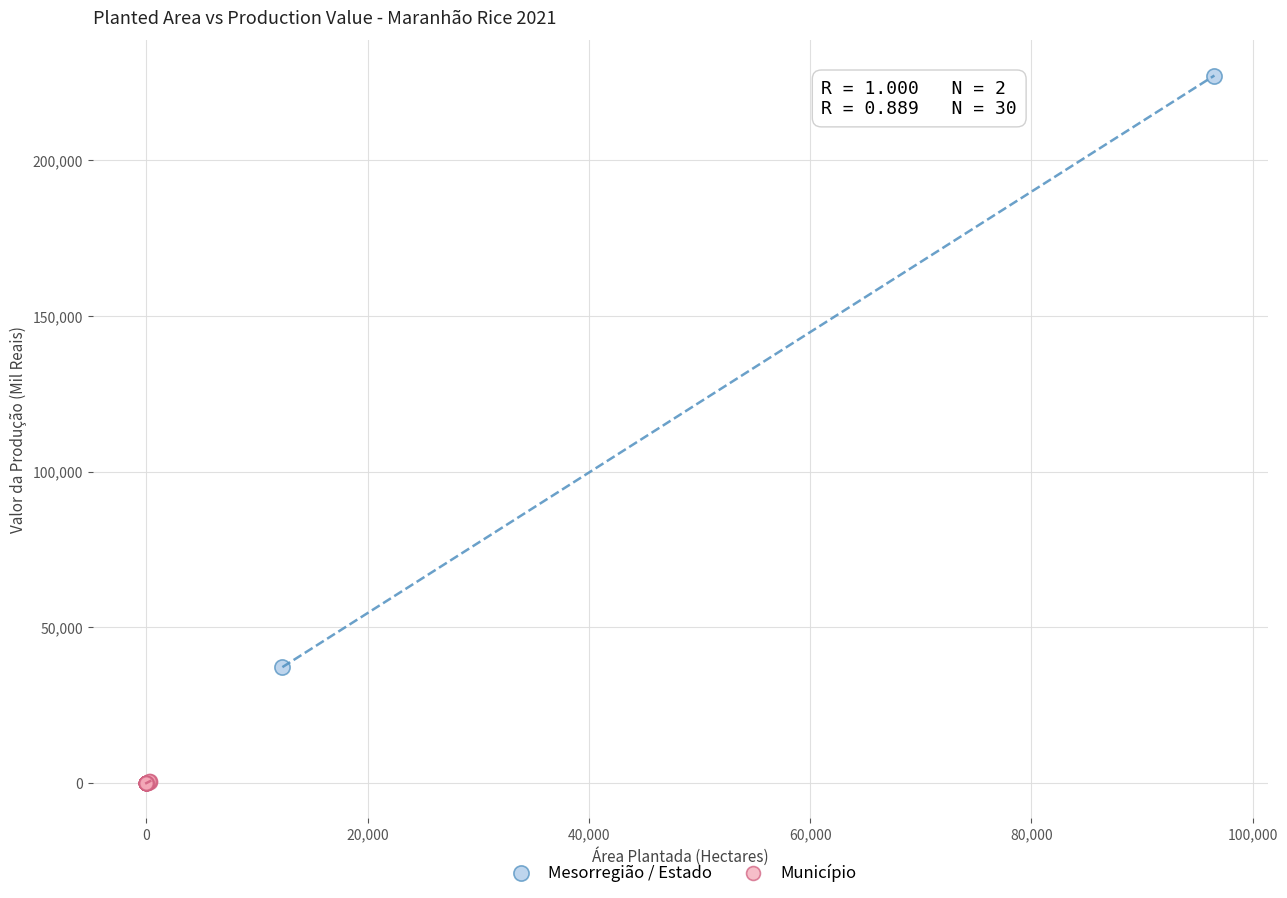

What are all the series names shown in the legend?

Mesorregião / Estado, Município